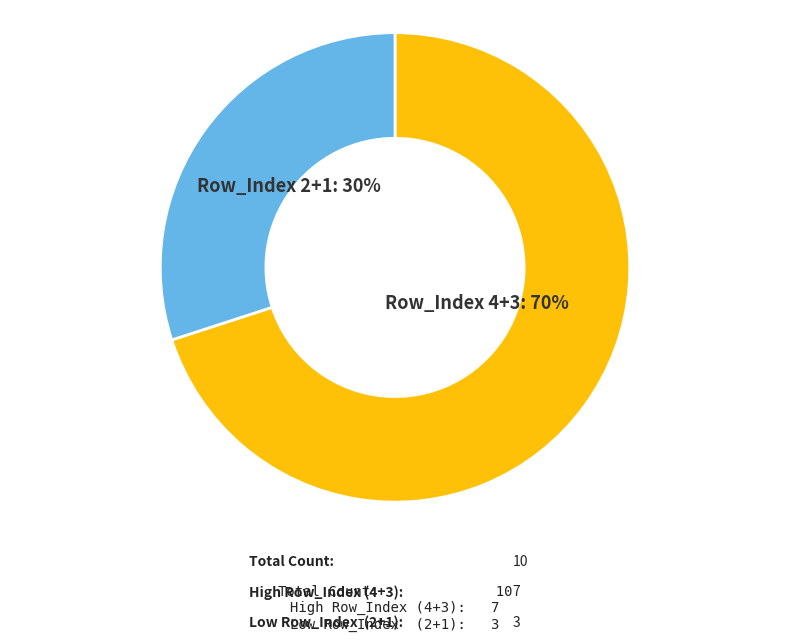

The Row_Index 4+3 slice represents 70% of the pie. True or false?

True